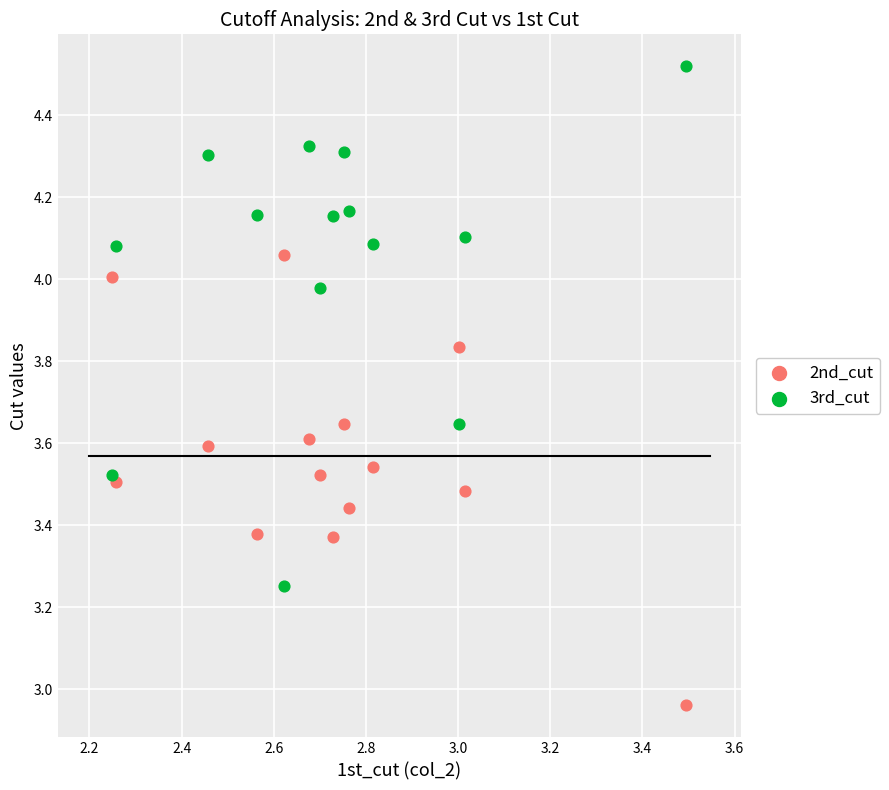

Across all data points, what is the range of X values (max minus min)?

1.2